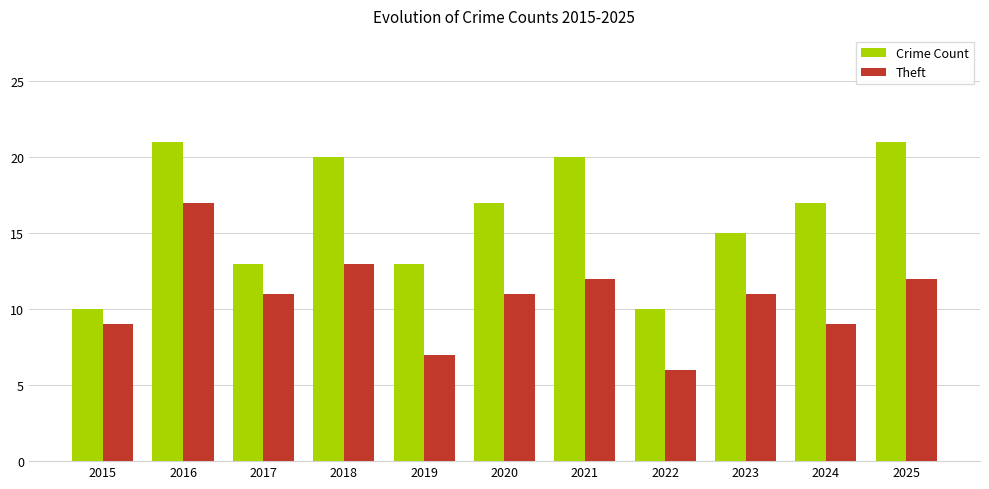

Reading left to right, what are all the values shown in this chart?

Crime Count: 2015=10	2016=21	2017=13	2018=20	2019=13	2020=17	2021=20	2022=10	2023=15	2024=17	2025=21
Theft: 2015=9	2016=17	2017=11	2018=13	2019=7	2020=11	2021=12	2022=6	2023=11	2024=9	2025=12